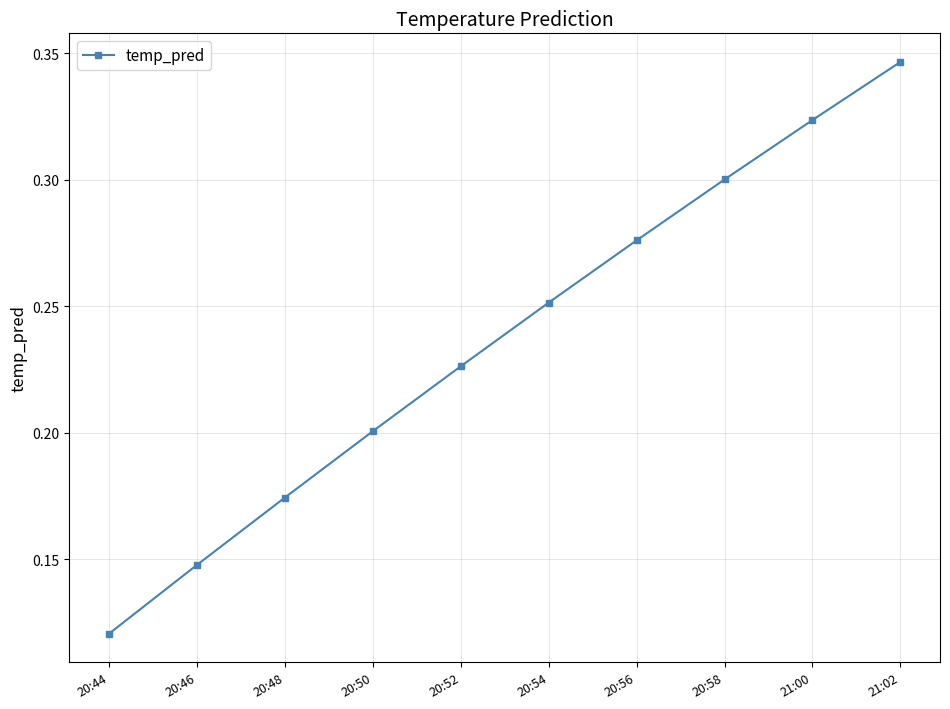

The chart shows a value of 0.2 at 20:46. True or false?

False